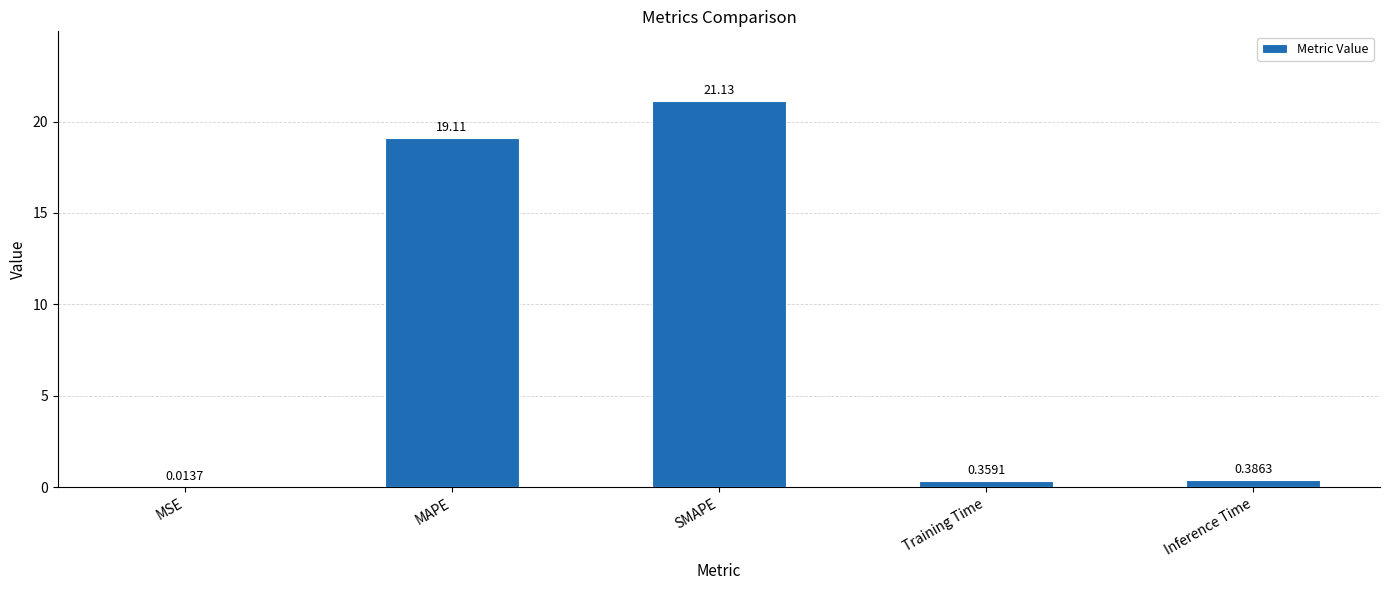

Where is the data nearest to the value 10?

MAPE